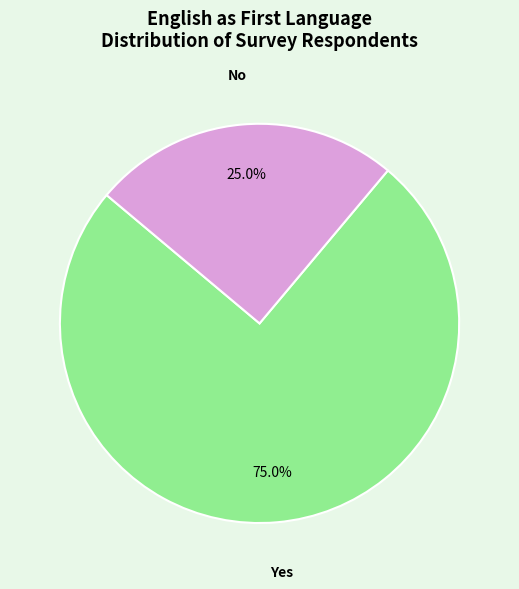

To the nearest percent, what is the difference between the largest and smallest slice percentages?

50%